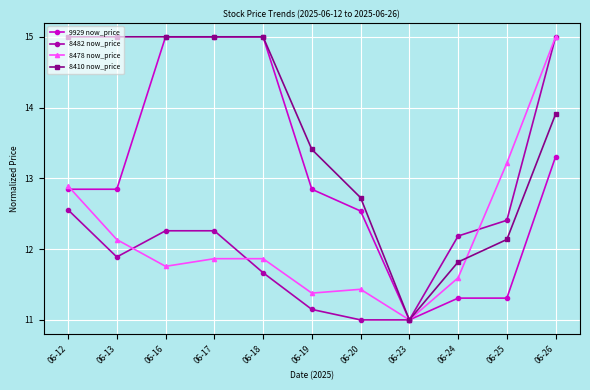

At which category is the sum across all series the highest?

06-26